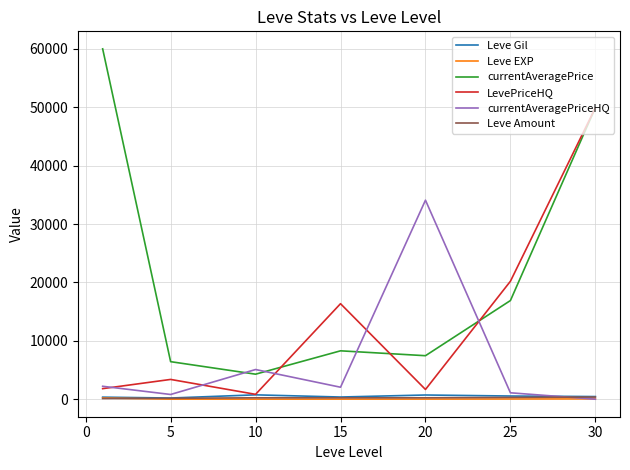

True or false: Leve Amount has more than 0 points higher than both neighbors.

True